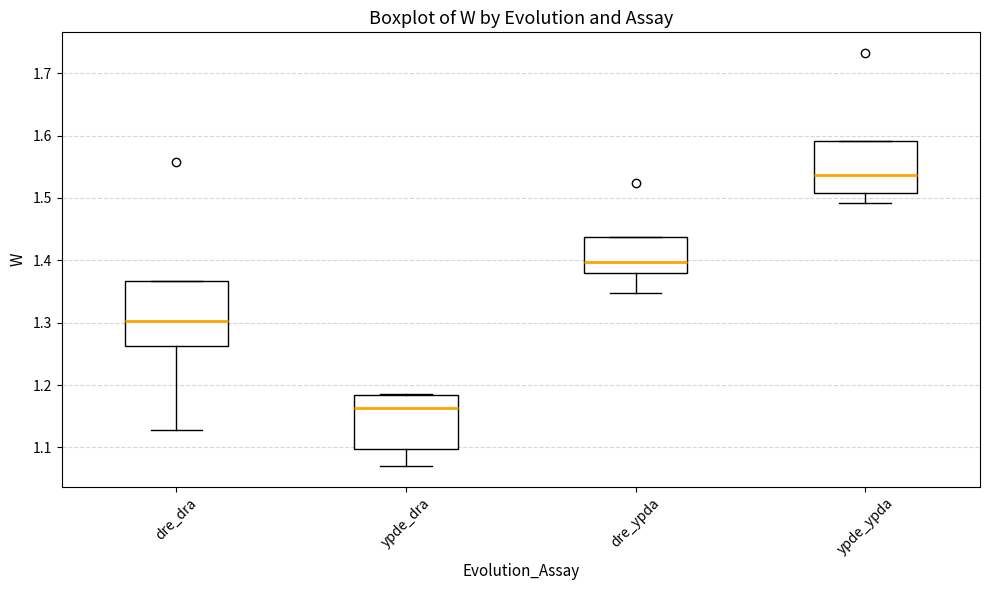

Where is the lower edge of the box for dre_dra on the y-axis? The values are not printed on the chart, so give them approximately, as read against the axis.

1.26